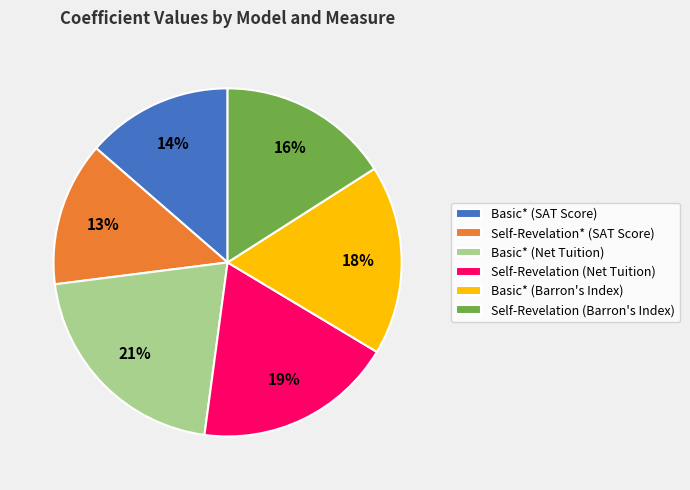

Count the number of slices in the pie.

6